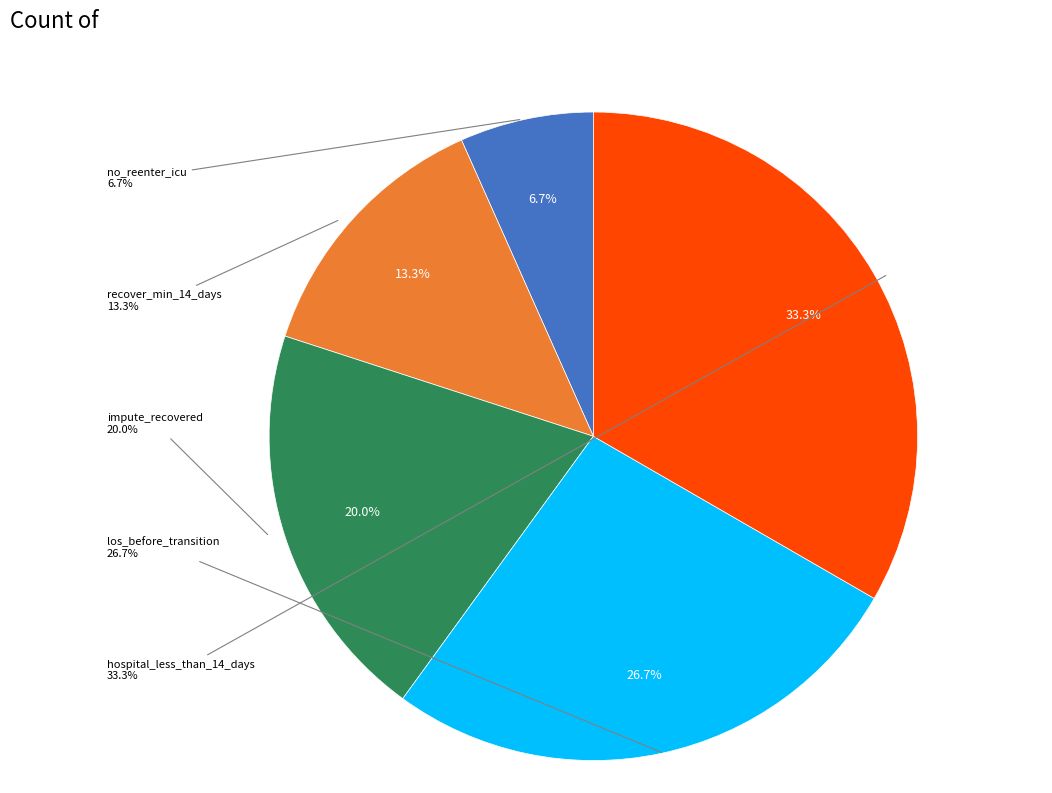

Approximately how many times larger is the value at hospital_less_than_14_days compared to los_before_transition?

1.2